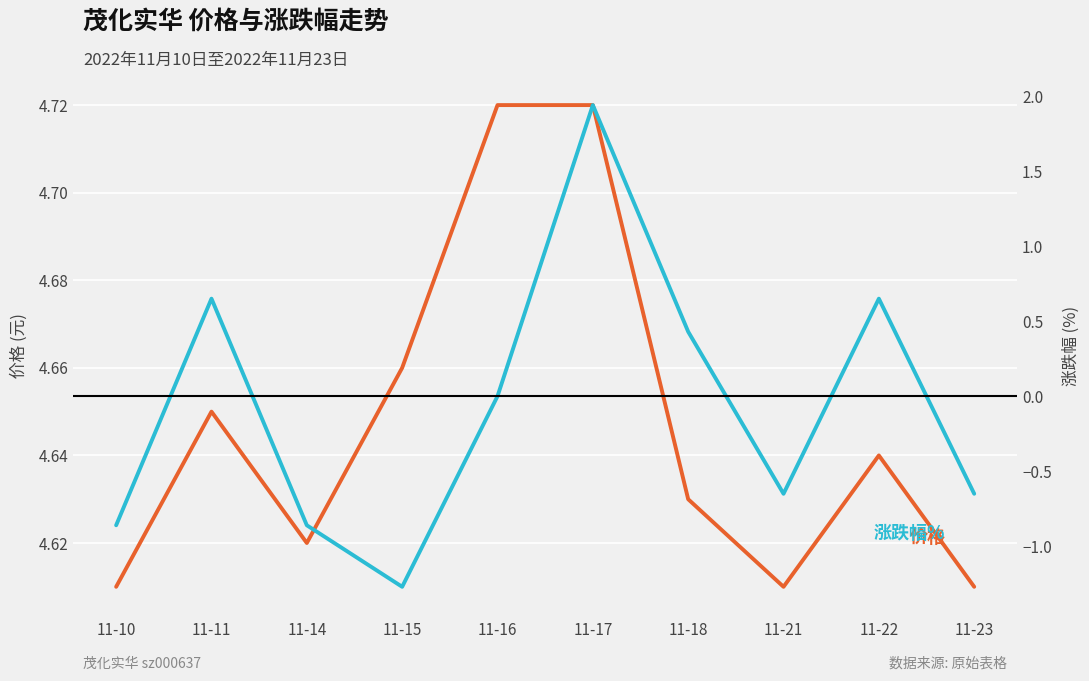

Count the 价格 values in the range 4 to 5.

10